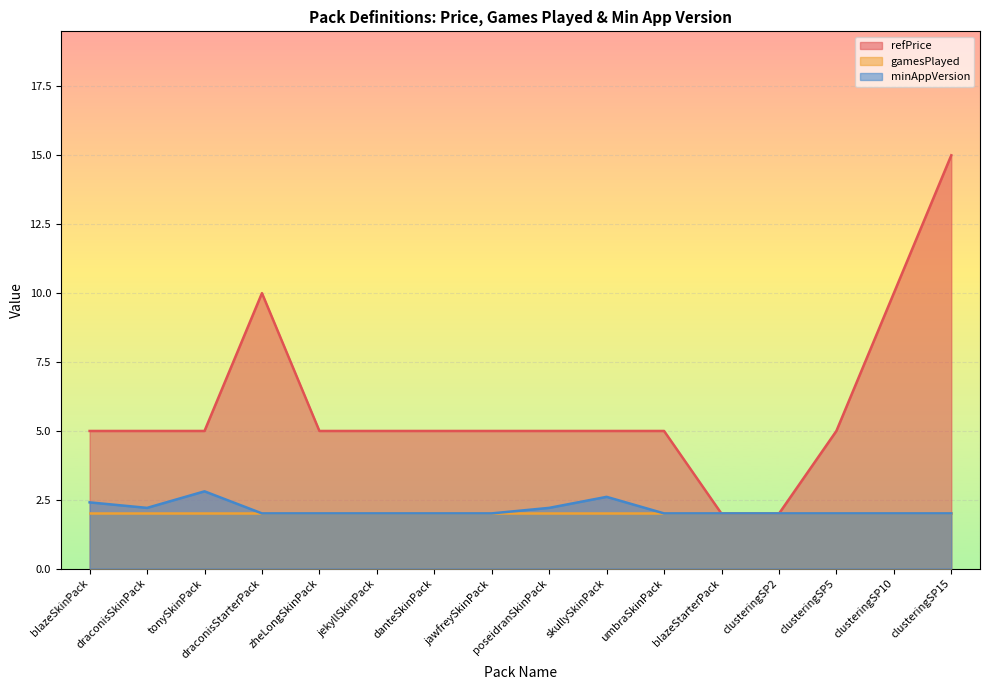

What is the difference between the maximum and minimum values in the refPrice series?

13.0